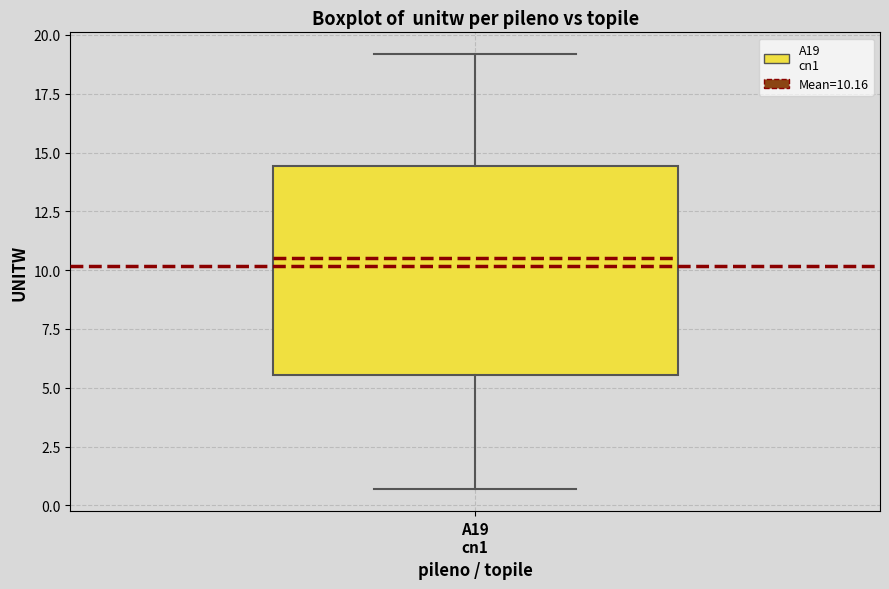

Read this box plot against the y-axis: the position of the median line, the range covered by the box, and the ends of both whiskers. The values are not printed on the chart, so give them approximately, as read against the axis.

median 10.5, box 5.5 to 14.5, whiskers 0.5 to 19.0